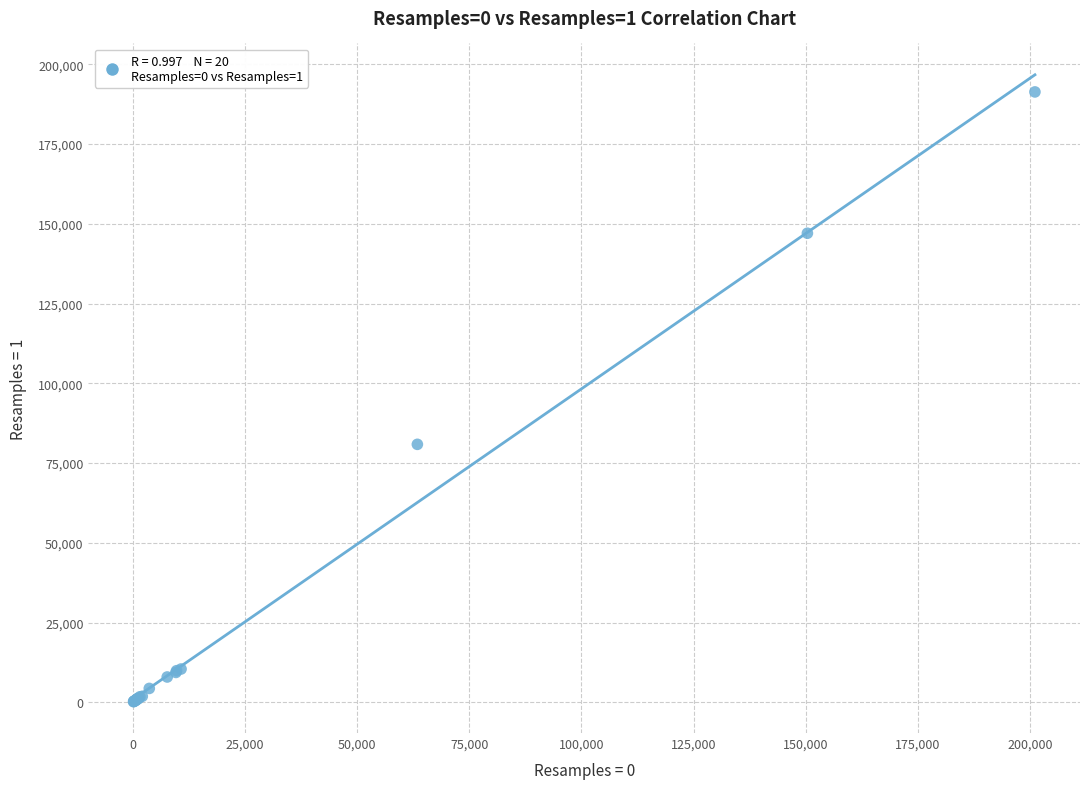

What Y value in the scatter plot is closest to 95776?

80877